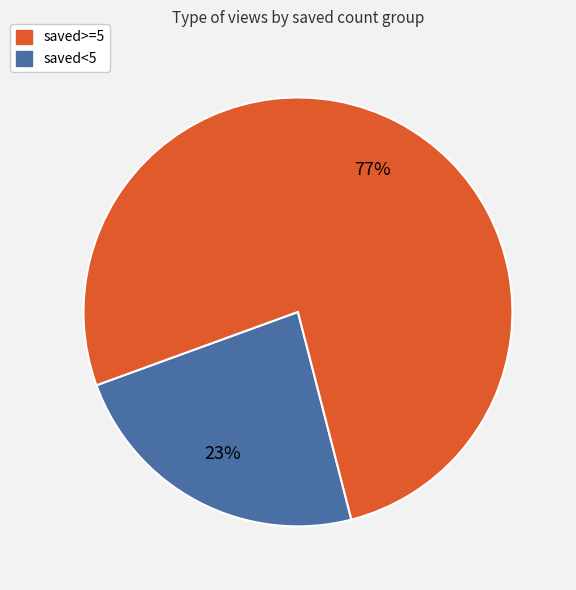

Which category has the smallest portion of the pie?

saved>=5